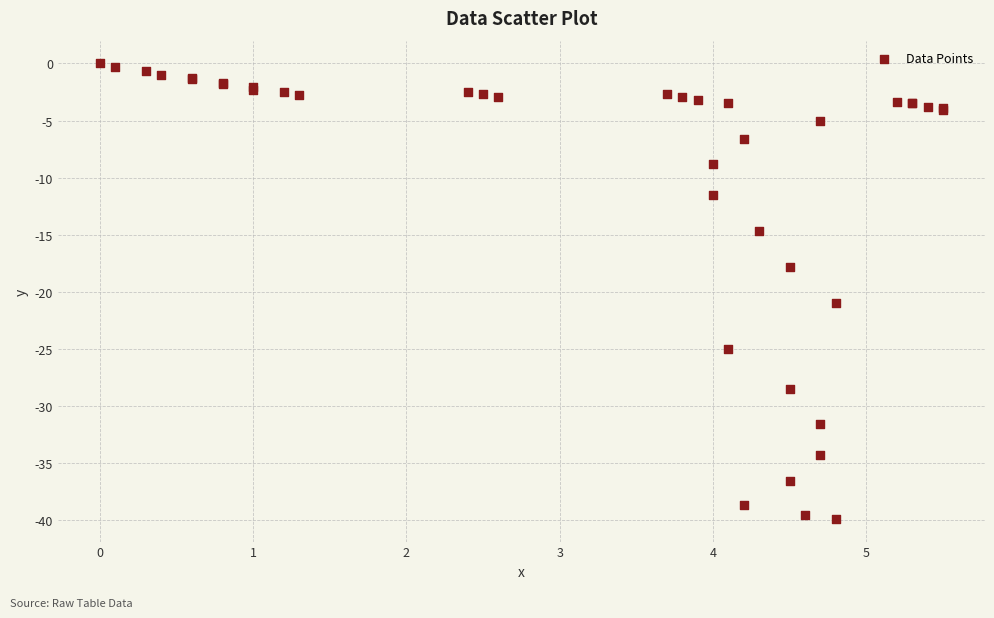

What Y value in the scatter plot is closest to -19?

-17.8